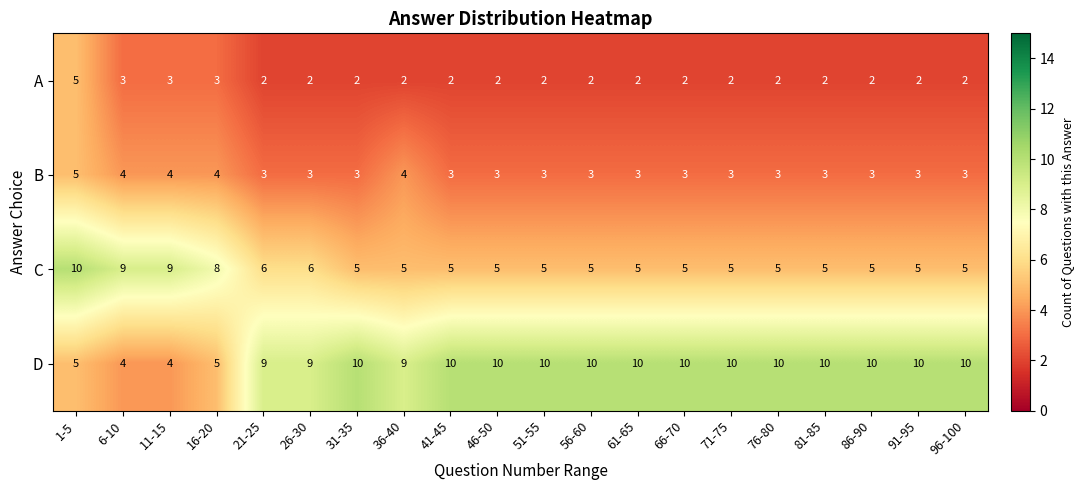

What is the smallest value displayed?

2